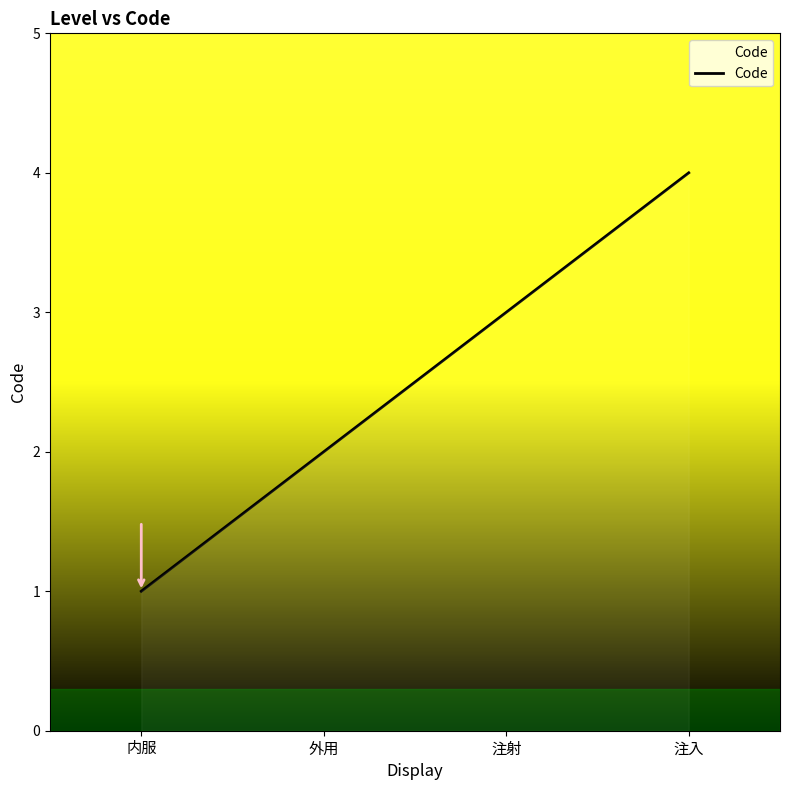

Between 外用 and 内服, which is larger?

外用